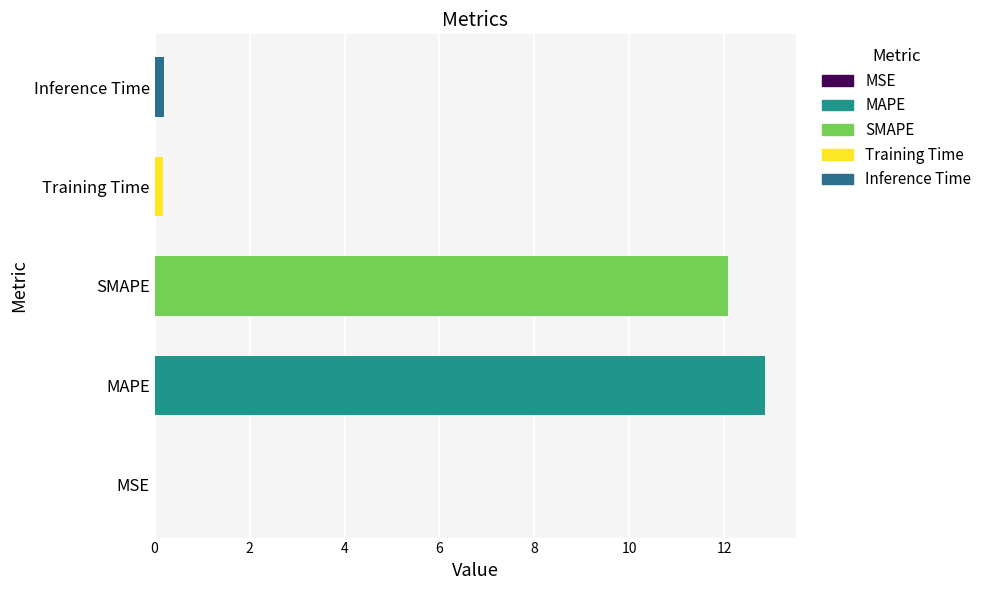

Which has a higher value, MSE or SMAPE?

SMAPE